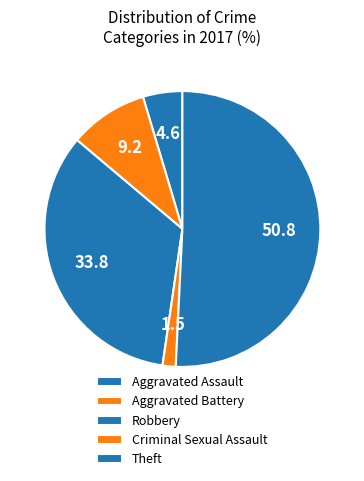

How many segments does this pie chart have?

5